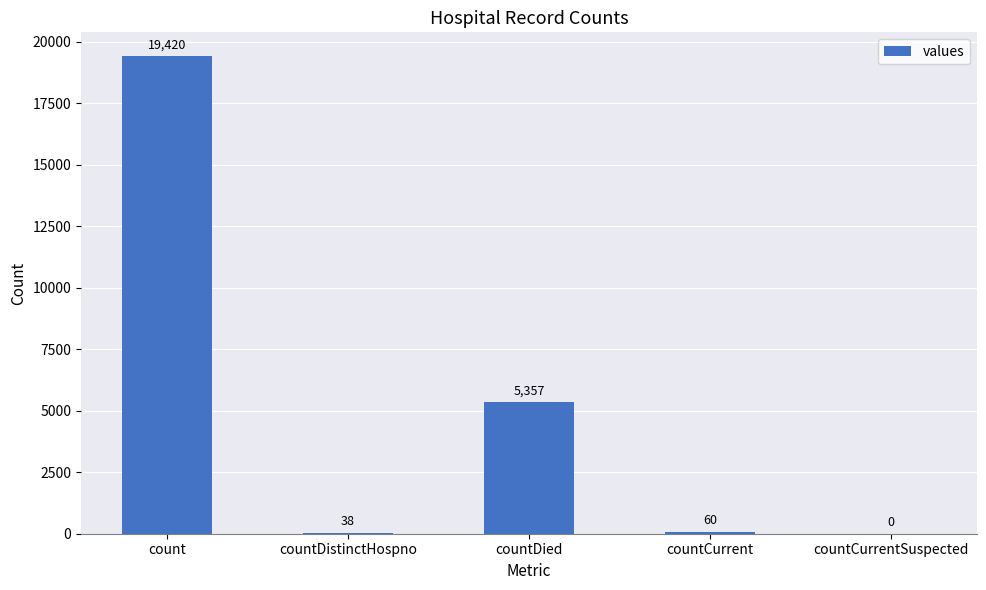

Between countCurrentSuspected and count, which is larger?

count